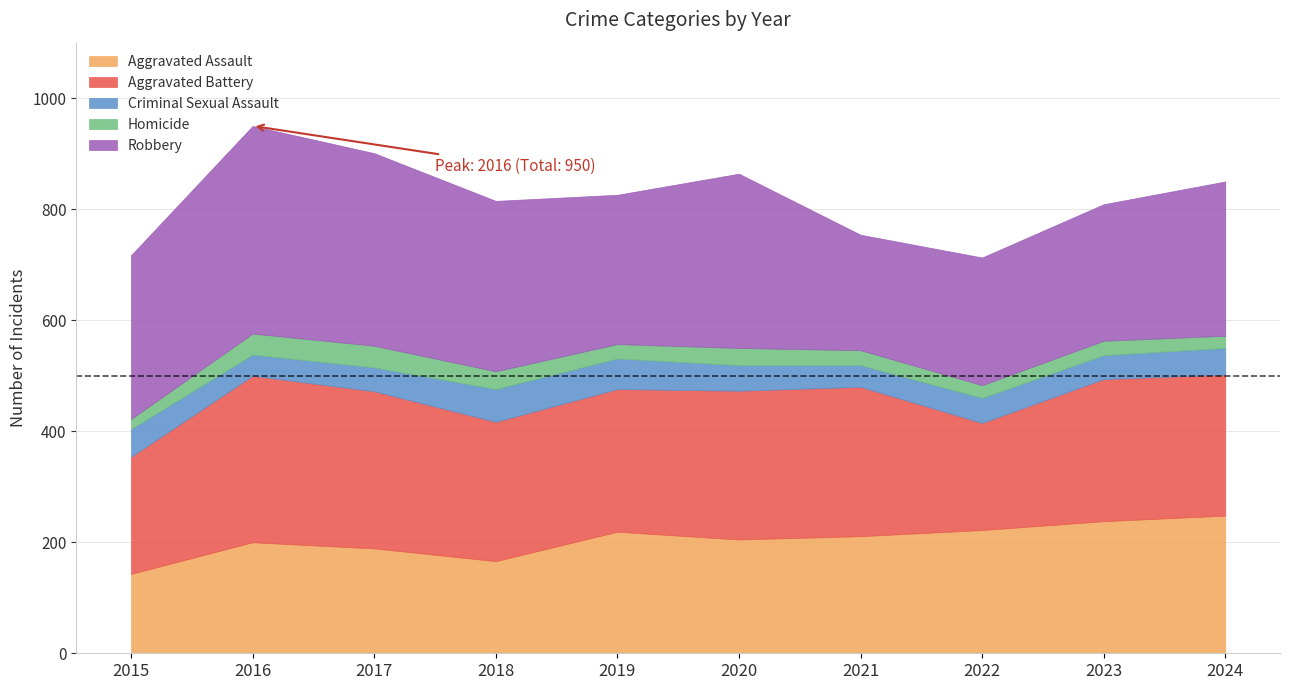

At which category does Aggravated Assault reach its first local peak?

2016